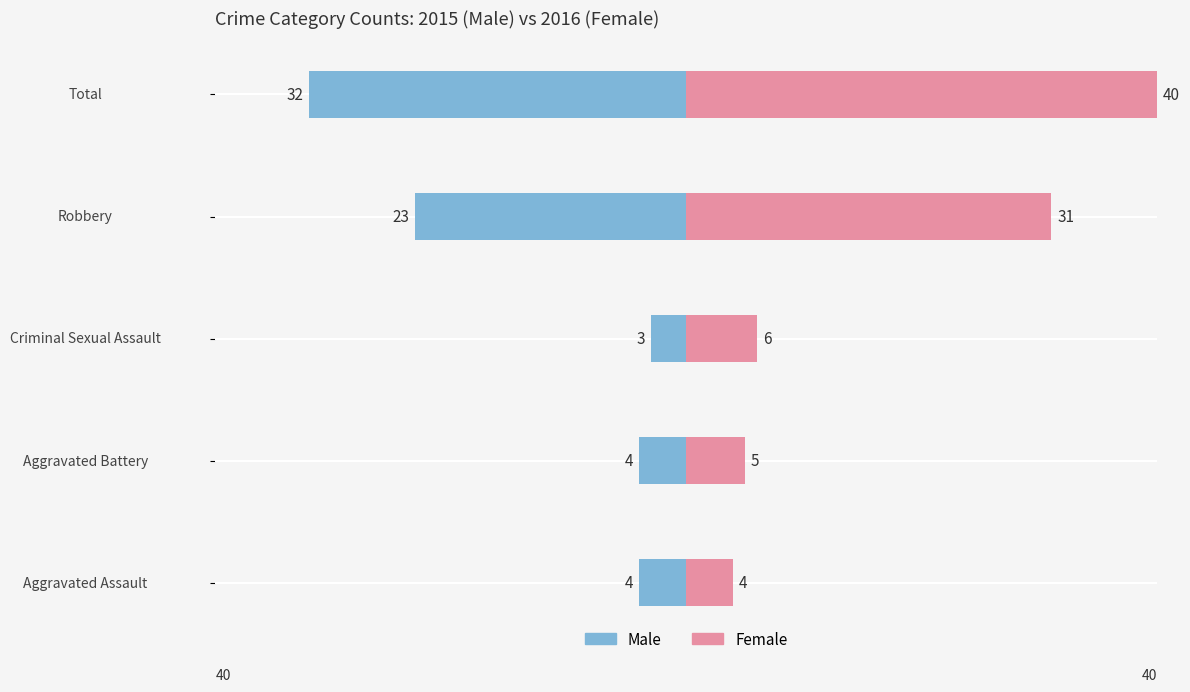

List the series in order of their overall mean, lowest first.

Male, Female